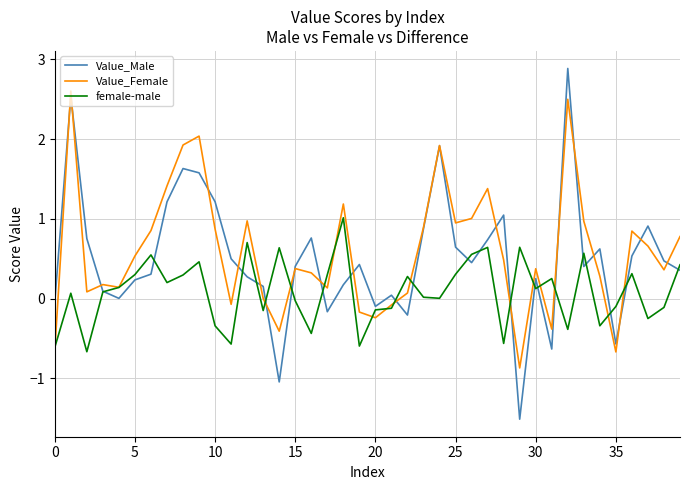

List the series in order of their peak value, lowest first.

female-male, Value_Female, Value_Male